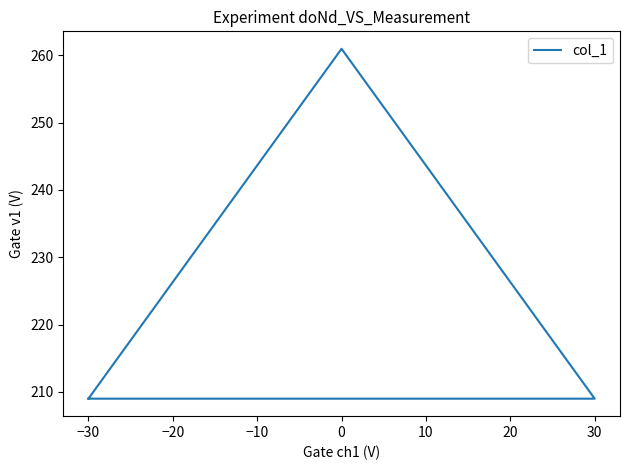

Reading right to left, extract all data points from this chart.

209.0	213.3	217.7	222.0	226.3	230.6	235.0	239.3	243.6	248.0	252.3	256.6	261.0	256.6	252.3	248.0	243.6	239.3	235.0	230.6	226.3	222.0	217.7	213.3	209.0	209.0	209.0	209.0	209.0	209.0	209.0	209.0	209.0	209.0	209.0	209.0	209.0	209.0